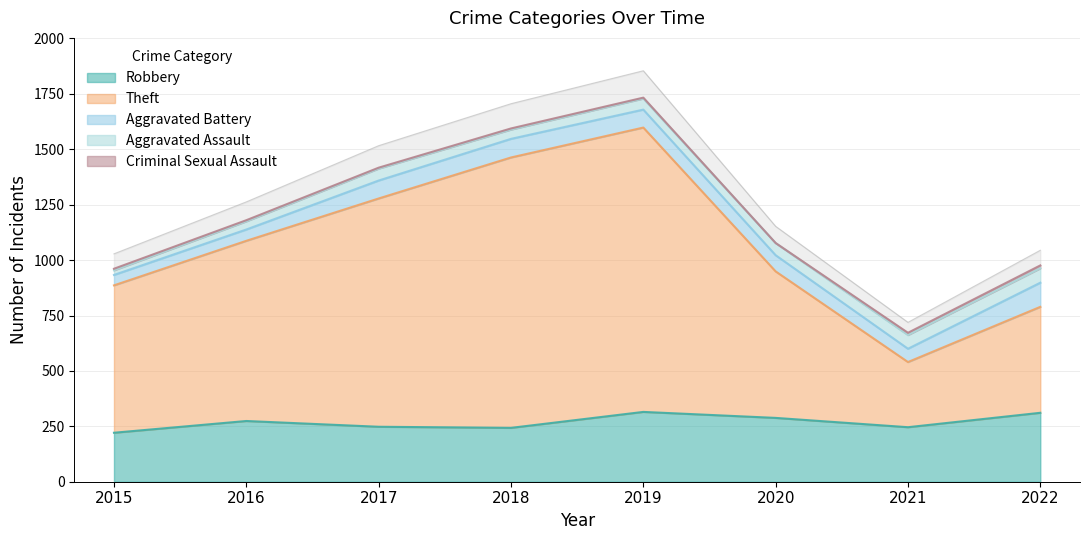

Reading left to right, what are all the values shown in this chart?

Robbery: 2015=221	2016=274	2017=248	2018=243	2019=315	2020=288	2021=246	2022=311
Theft: 2015=665	2016=813	2017=1030	2018=1220	2019=1283	2020=661	2021=294	2022=478
Aggravated Battery: 2015=47	2016=51	2017=81	2018=84	2019=81	2020=73	2021=60	2022=109
Aggravated Assault: 2015=21	2016=37	2017=54	2018=42	2019=50	2020=55	2021=62	2022=65
Criminal Sexual Assault: 2015=7	2016=5	2017=4	2018=5	2019=4	2020=0	2021=10	2022=13